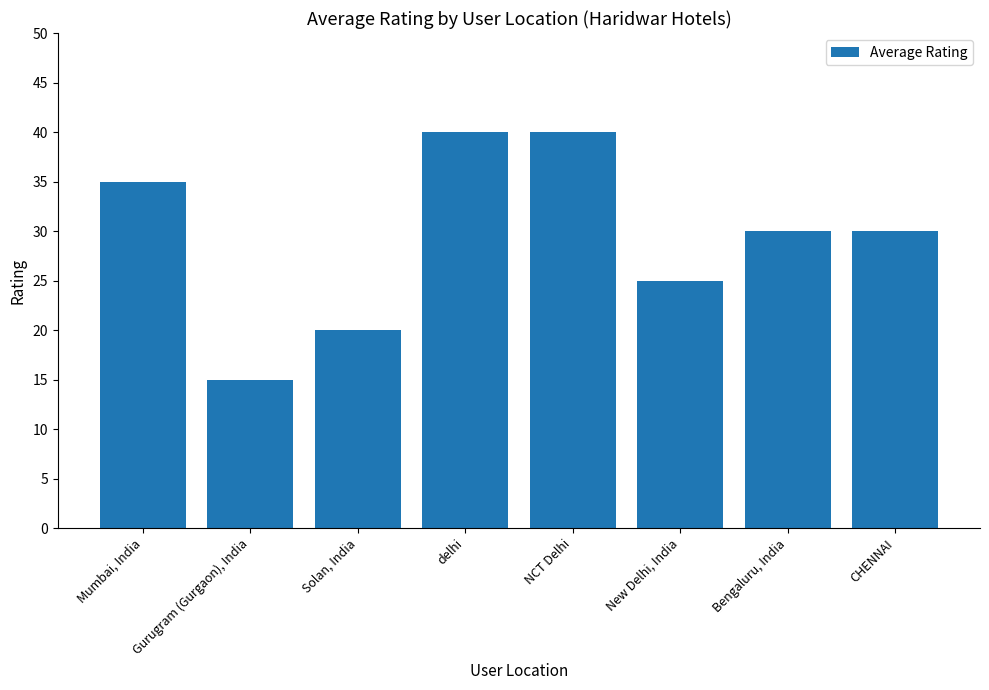

Between New Delhi, India and NCT Delhi, which is larger?

NCT Delhi